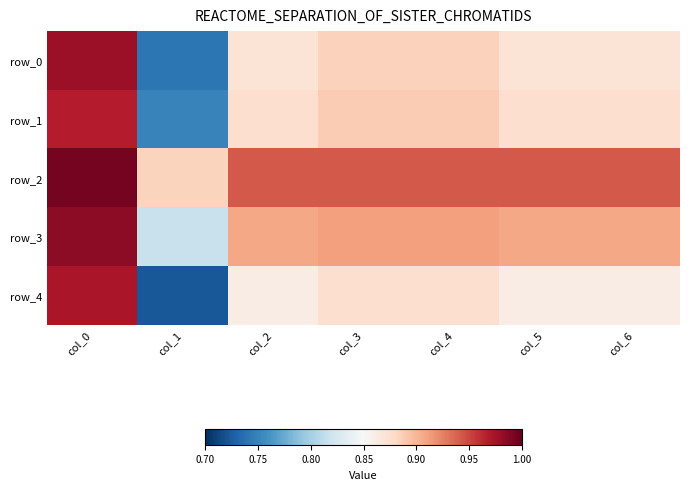

What is the average value of the row_3 series?

0.9